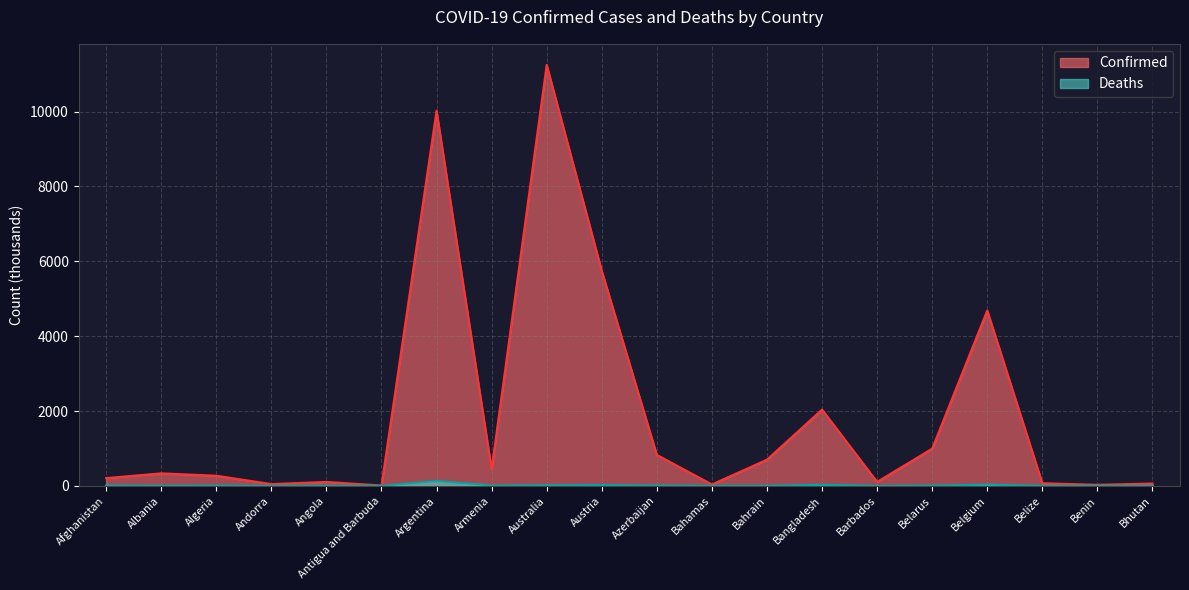

Rank the series by their average value, from highest to lowest.

Confirmed, Deaths